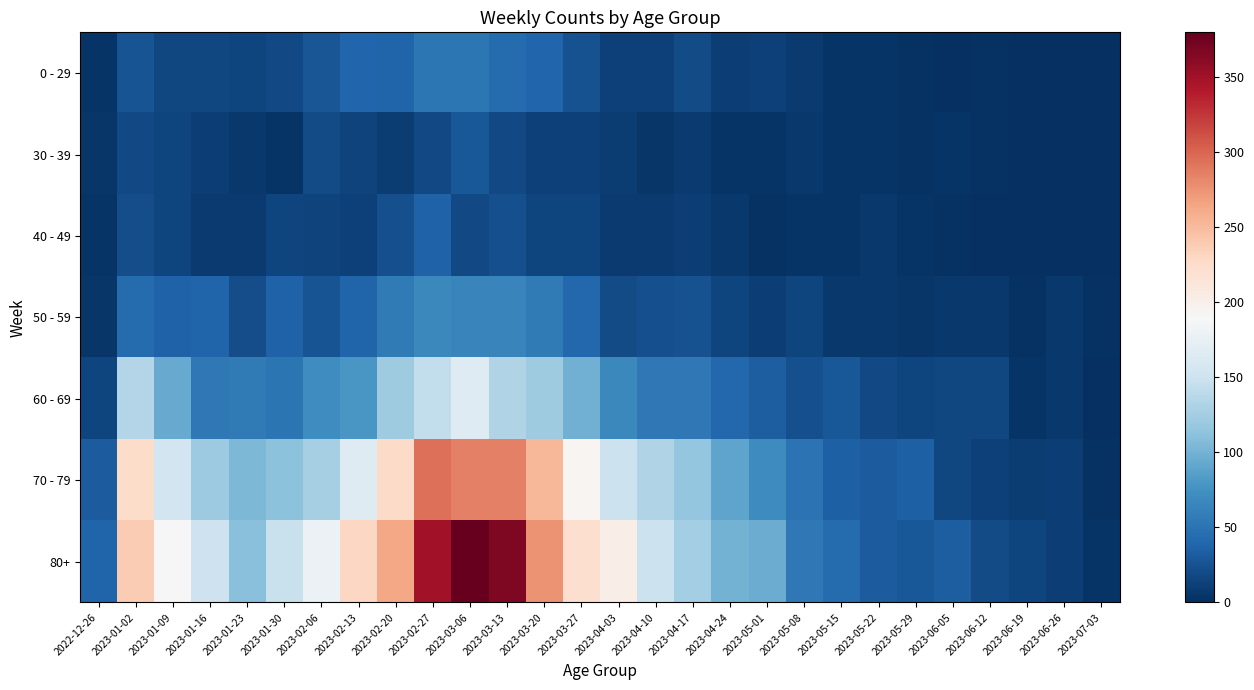

At how many categories does at least one series exceed 1?

28